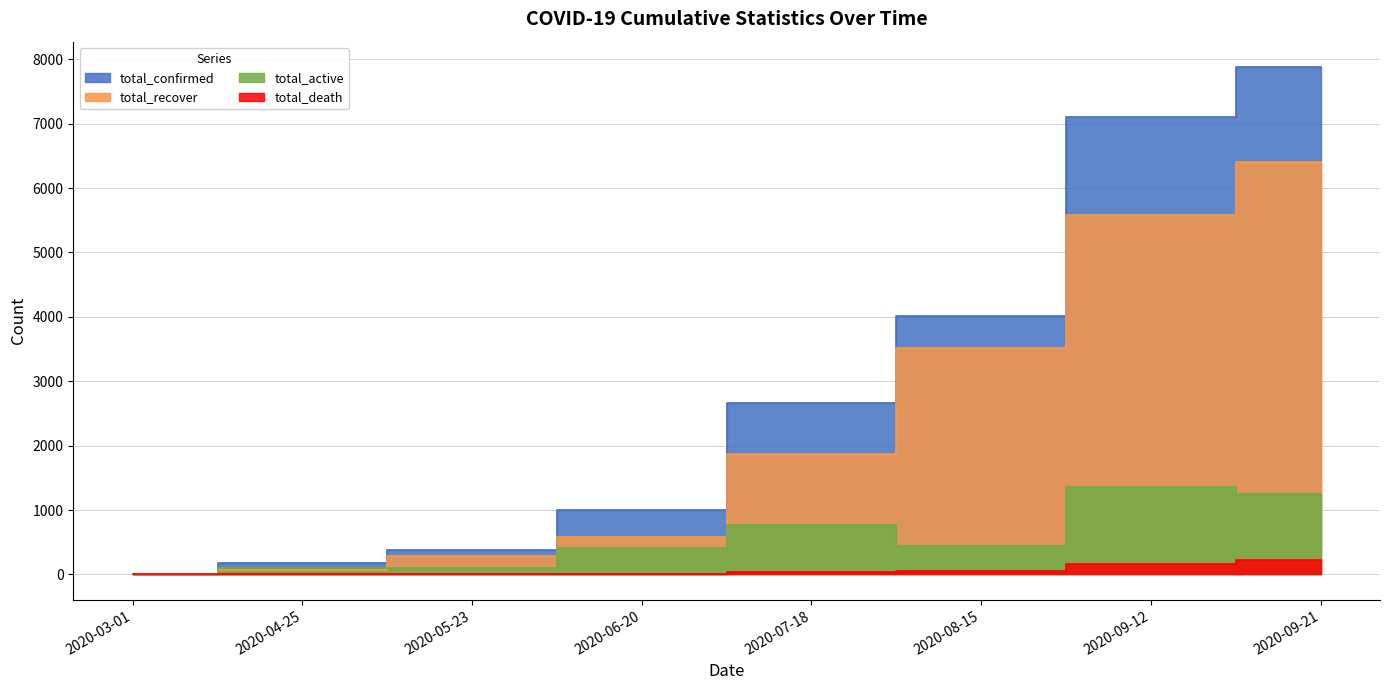

True or false: total_active has a value of 0 at 2020-03-01.

True